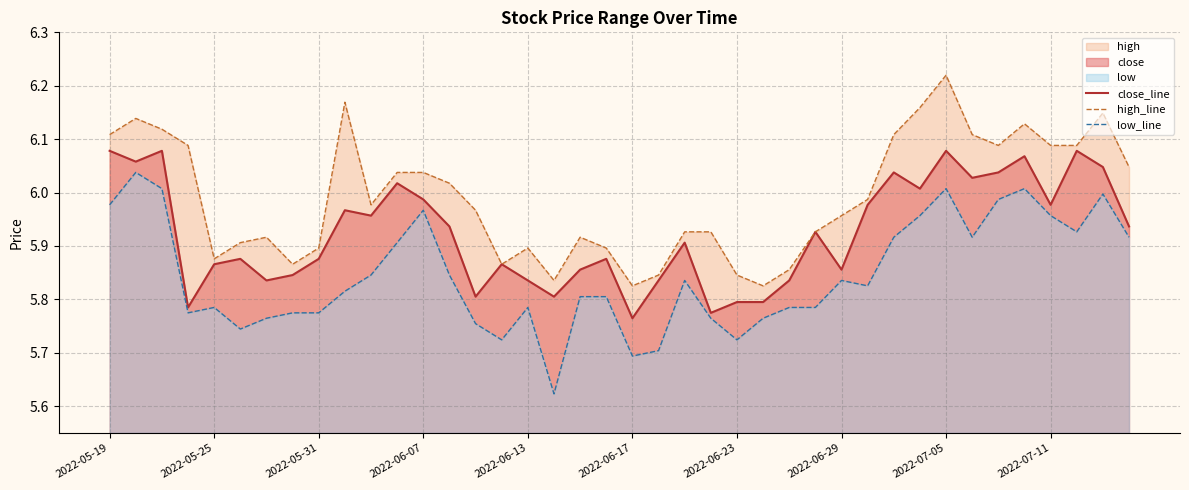

What position from the left is 2022-05-19?

1